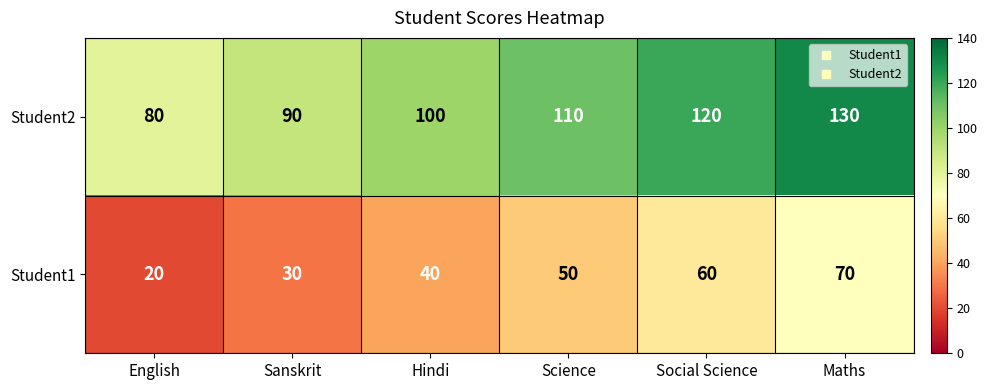

Is it true that Student1 equals 20 at English?

True